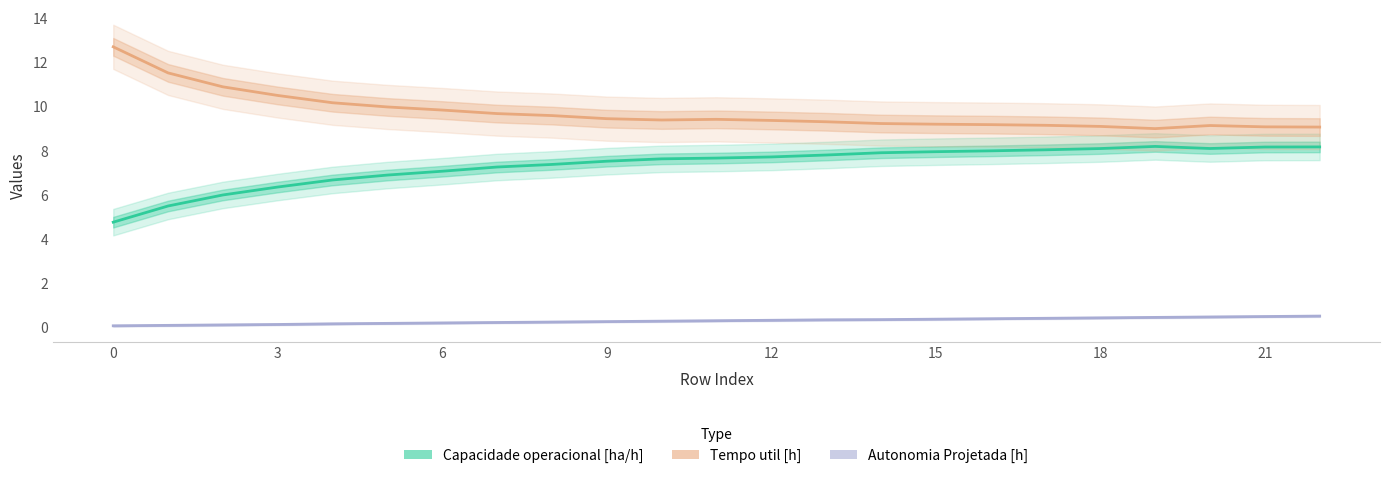

What are all the series names shown in the legend?

Capacidade operacional [ha/h], Tempo util [h], Autonomia Projetada [h]